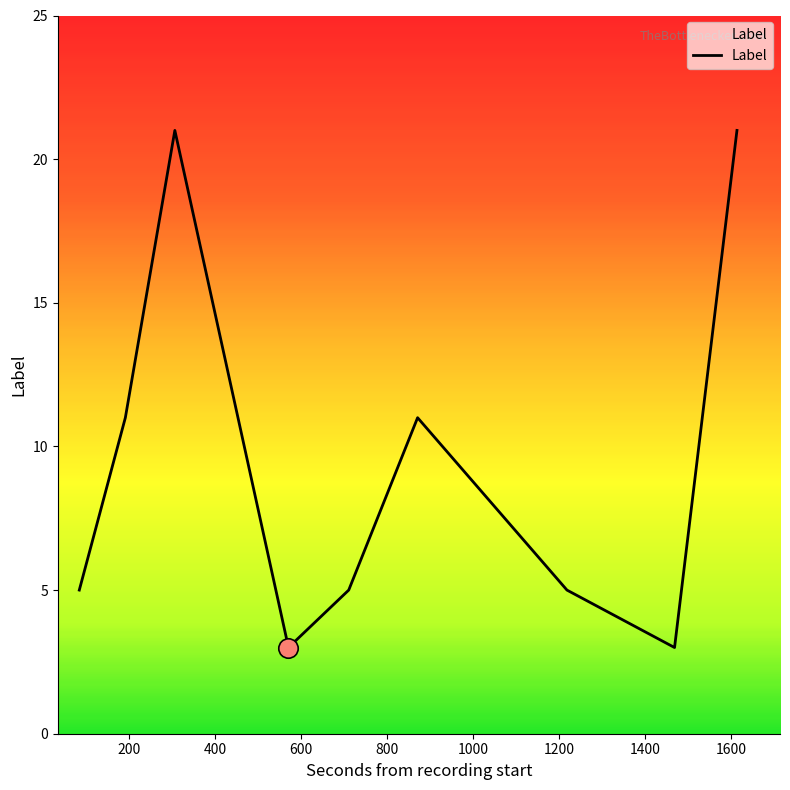

What is the greatest value displayed?

21